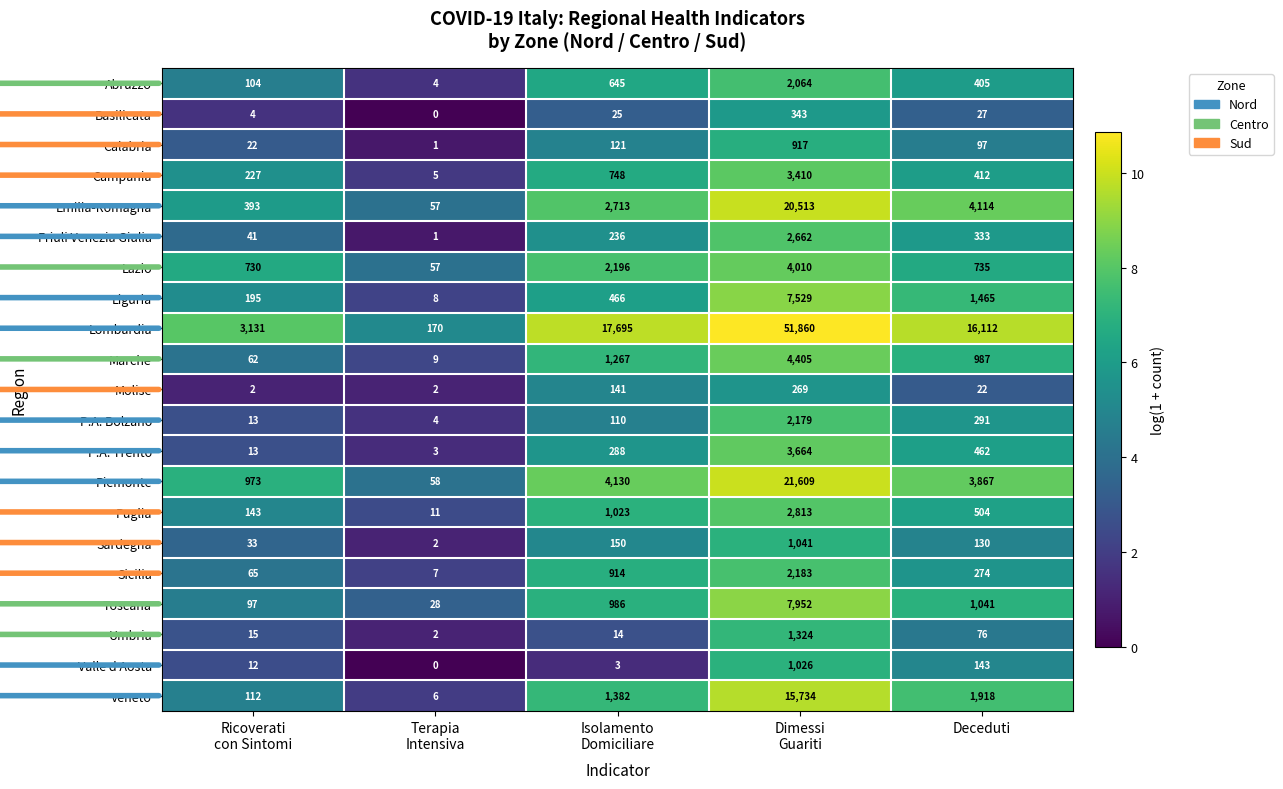

What is the sum of all Marche values?

6730